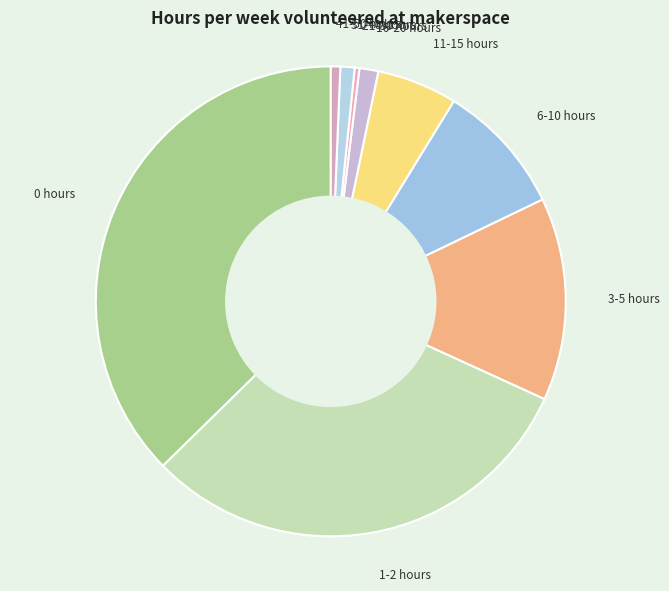

Does 1-2 hours account for over 50% of the chart?

No